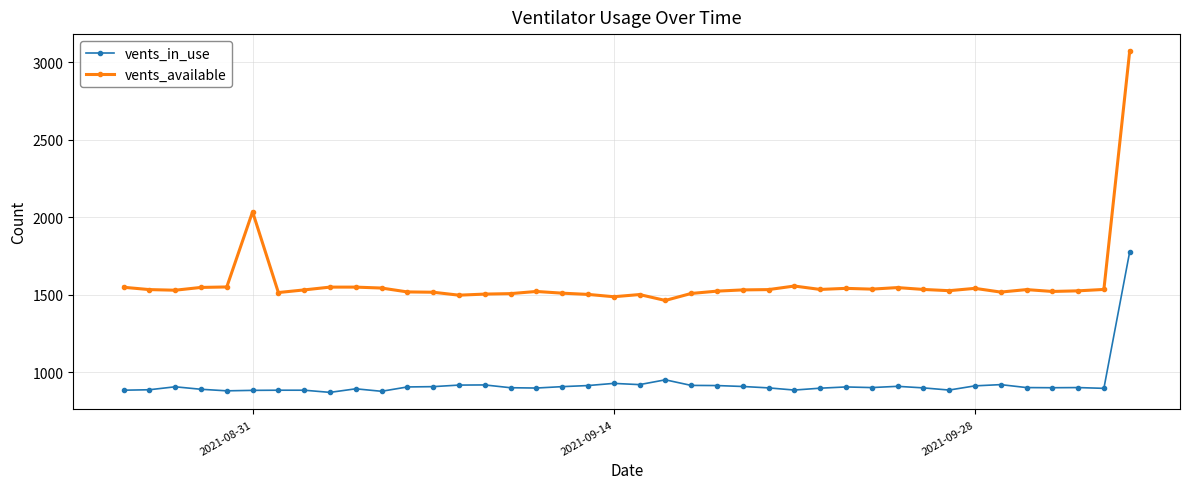

What is the average value of the vents_in_use series?

924